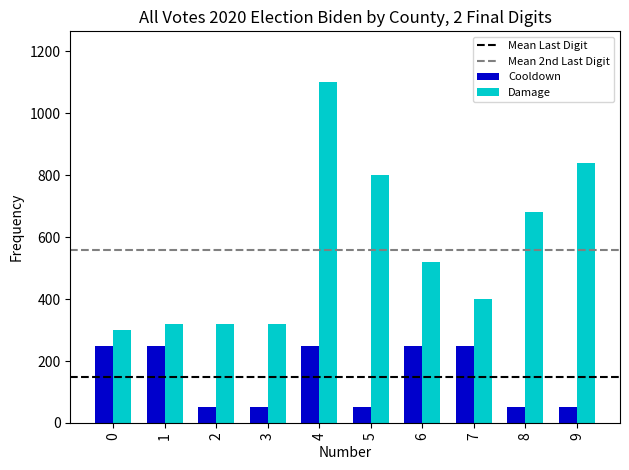

Reading left to right, list all the values displayed in this chart.

Cooldown: 250	250	50	50	250	50	250	250	50	50
Damage: 300	320	320	320	1100	800	520	400	680	840